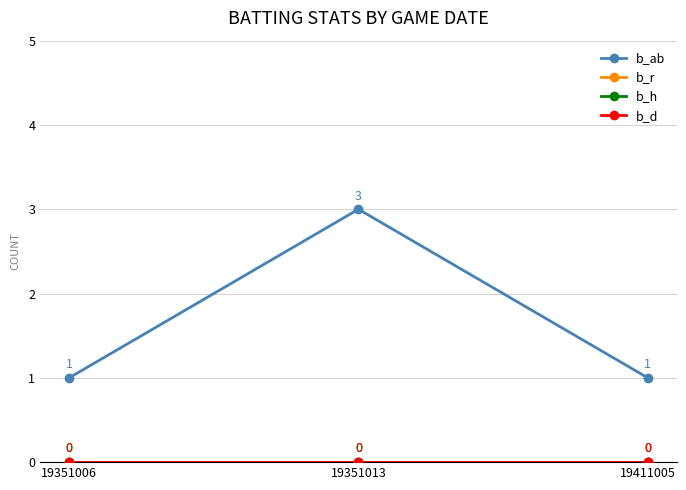

How many lines are shown in the chart?

4